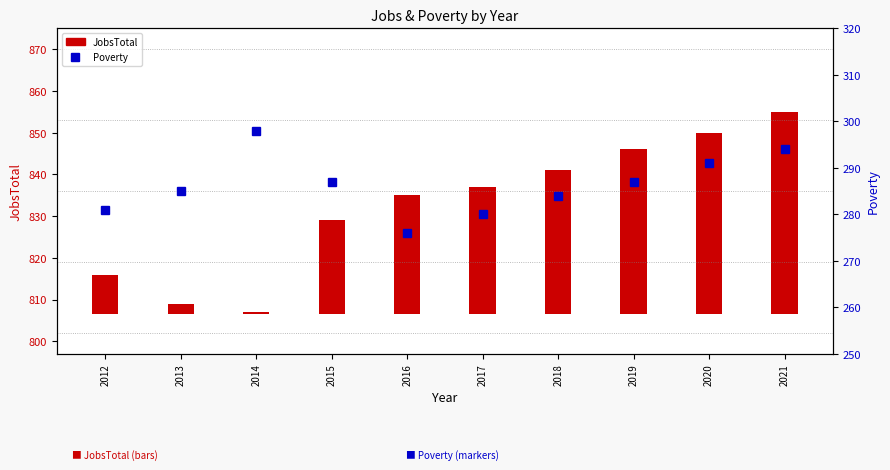

What is the minimum value shown in the chart?

276